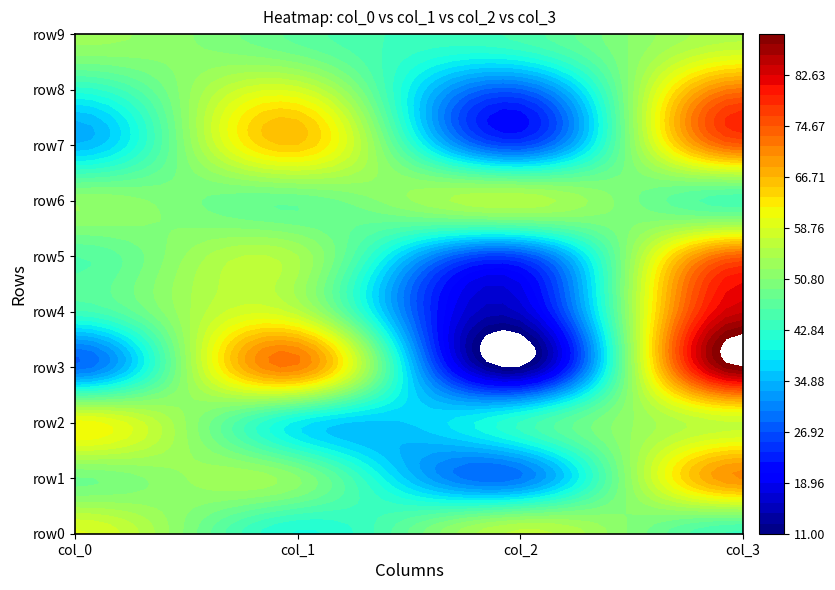

True or false: row2 has a value of 20 at 0.

False